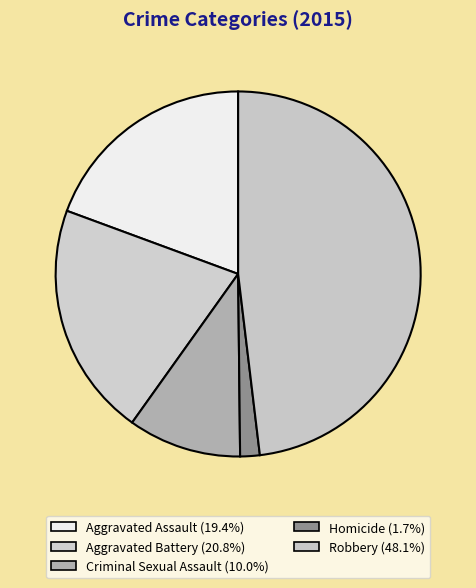

To the nearest percent, what is the difference between the Aggravated Battery and Criminal Sexual Assault slice percentages?

11%